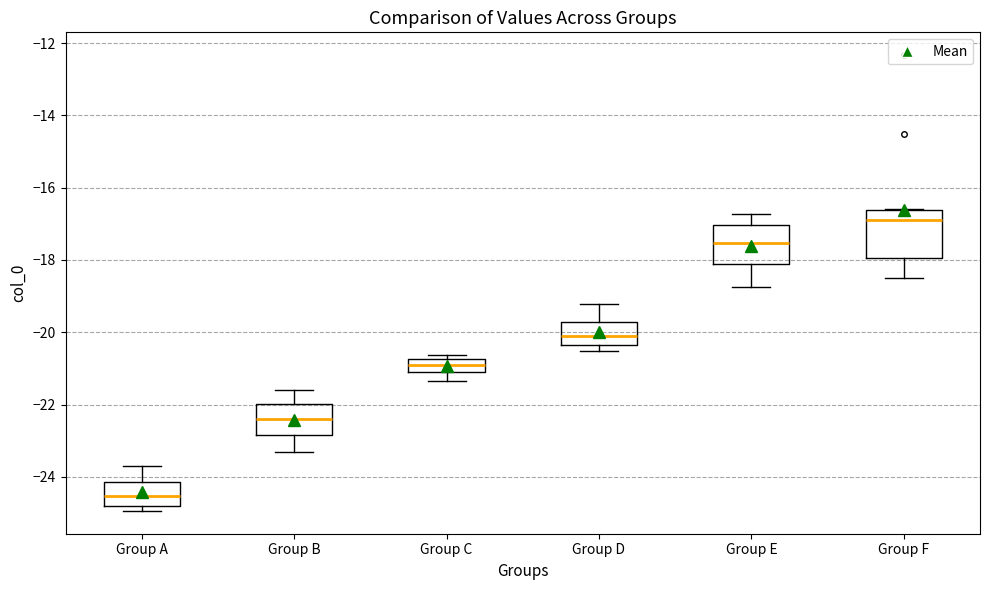

Comparing the boxes themselves (not the whiskers), which one is the tallest?

Group F